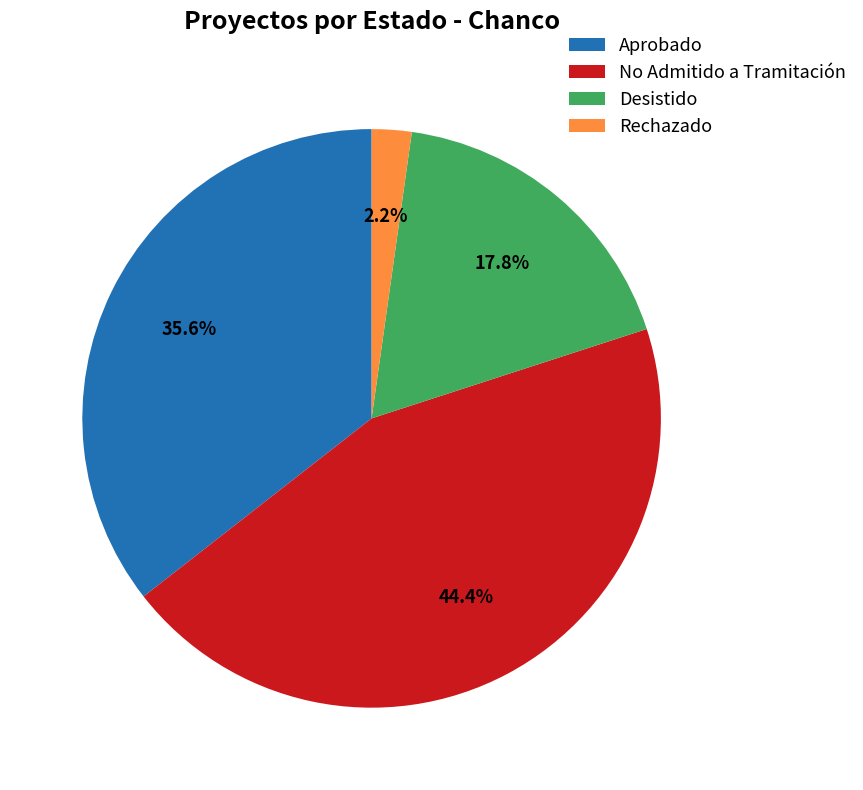

To the nearest percent, what percentage of the pie is No Admitido a Tramitación?

44%